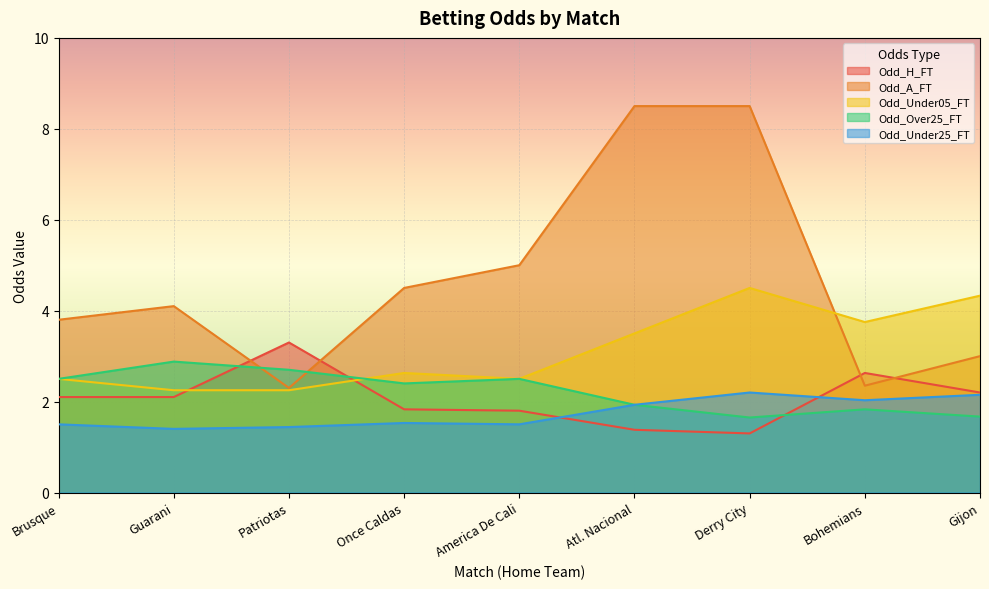

Rank the series at Atl. Nacional from highest to lowest value.

Odd_A_FT, Odd_Under05_FT, Odd_Over25_FT, Odd_Under25_FT, Odd_H_FT